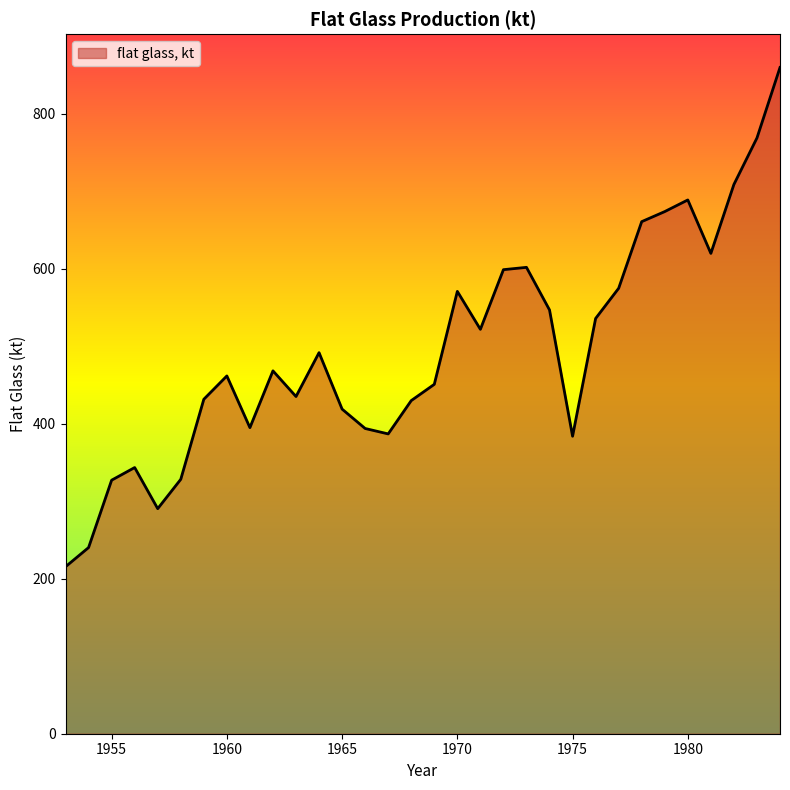

How many lines are shown in the chart?

1